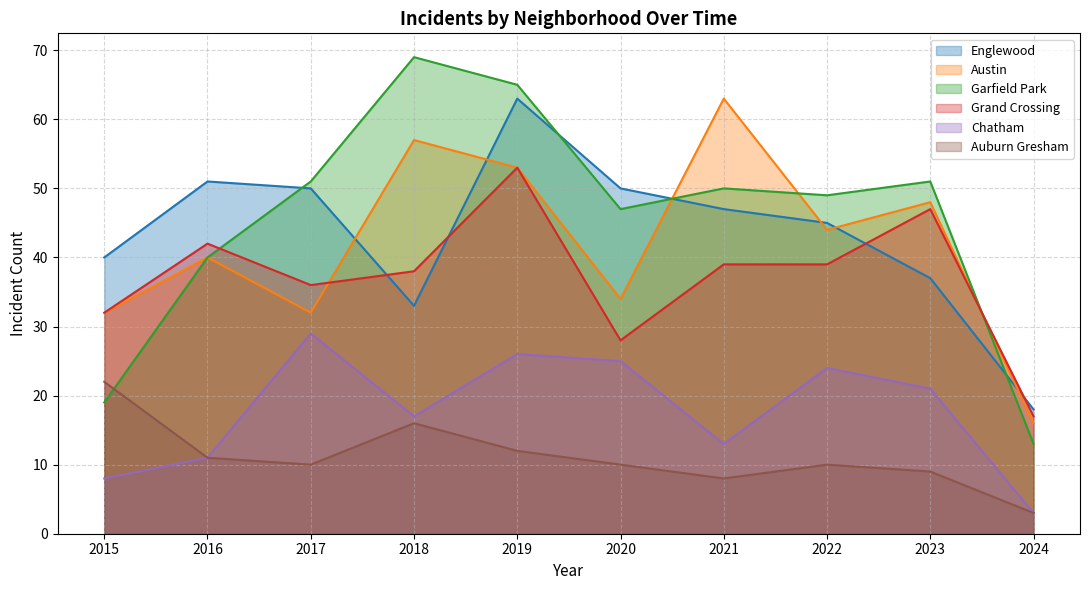

What is the lowest value of the Austin series?

16